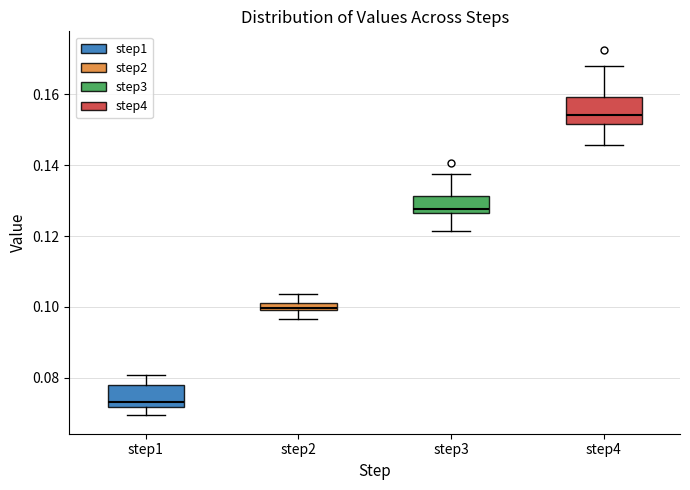

Where does the median line of the box for step1 sit on the y-axis? The values are not printed on the chart, so give them approximately, as read against the axis.

0.074